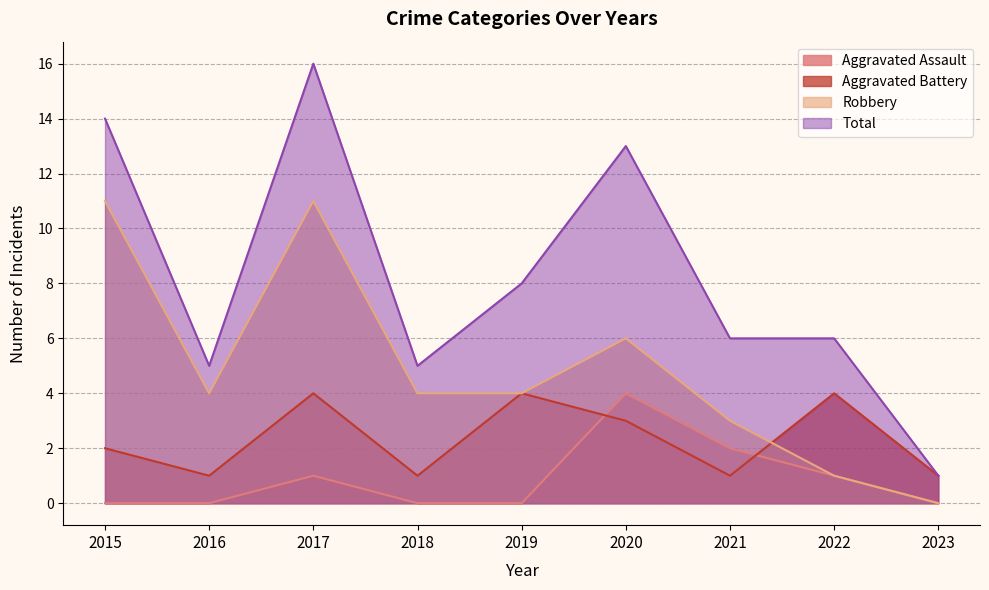

What is the difference between the highest and lowest values at 2018?

5